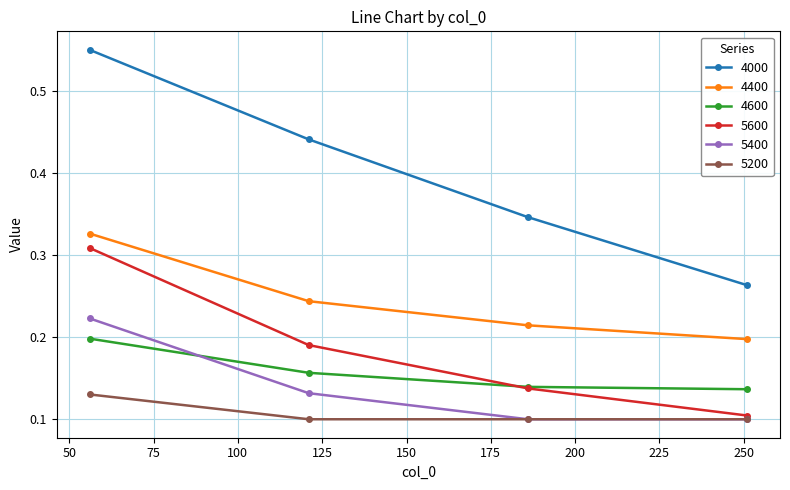

How many 4400 values are between 0 and 1?

4